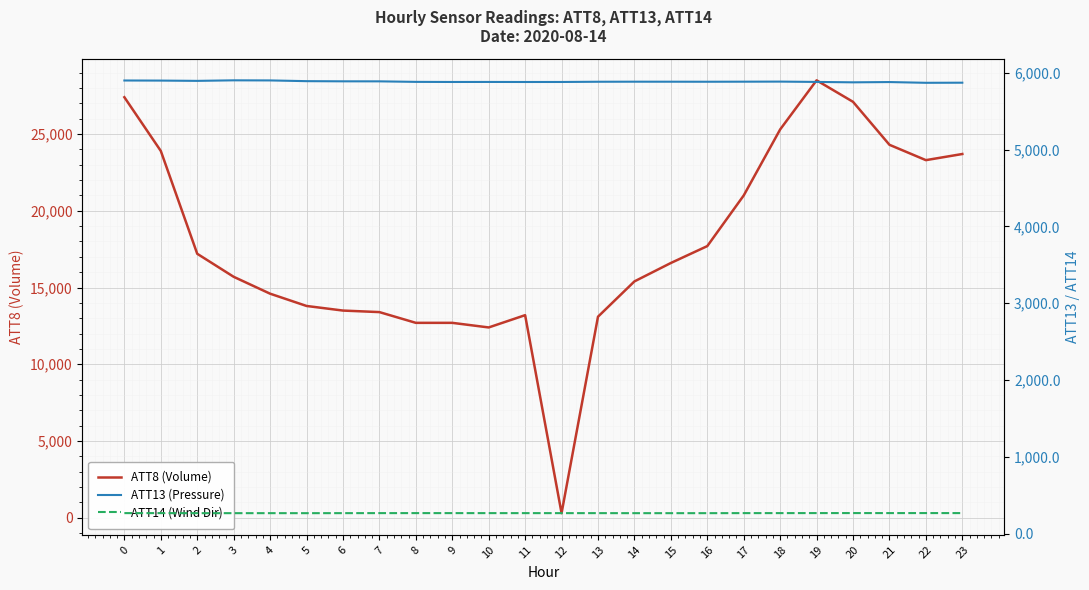

List the series in order of their overall mean, highest first.

ATT8 (Volume), ATT13 (Pressure), ATT14 (Wind Dir)